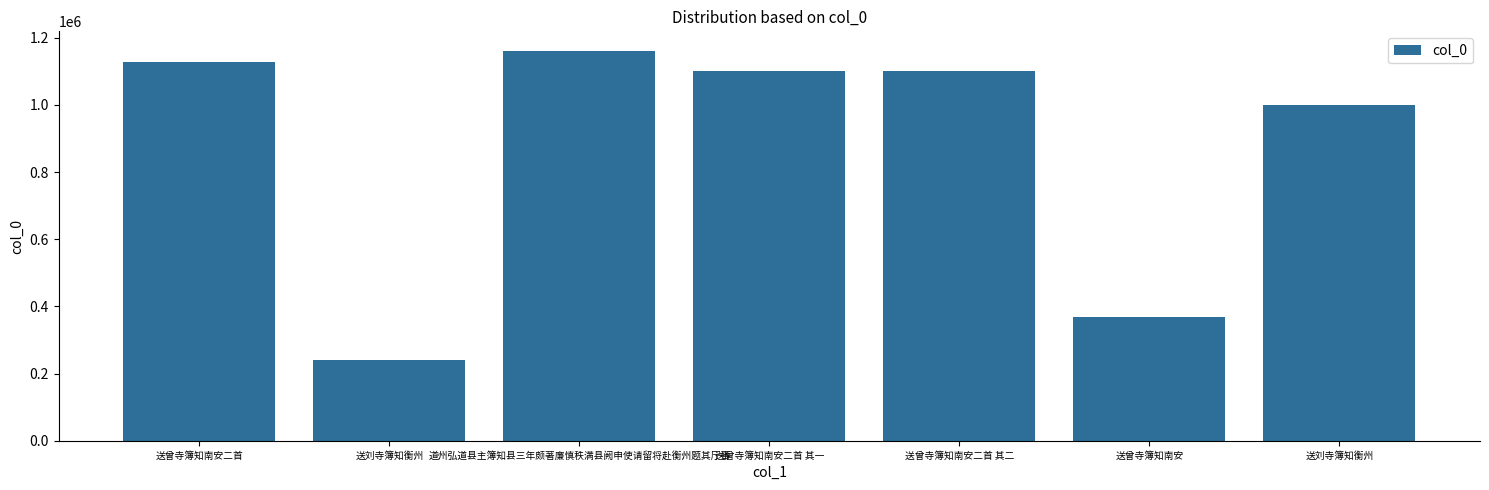

Reading left to right, list all the values displayed in this chart.

送曾寺簿知南安二首=1126633	送刘寺簿知衡州=239271	道州弘道县主簿知县三年颇著廉慎秩满县阙申使请留将赴衡州题其厅事=1160920	送曾寺簿知南安二首 其一=1101634	送曾寺簿知南安二首 其二=1101635	送曾寺簿知南安=367807	送刘寺簿知衡州=1000497